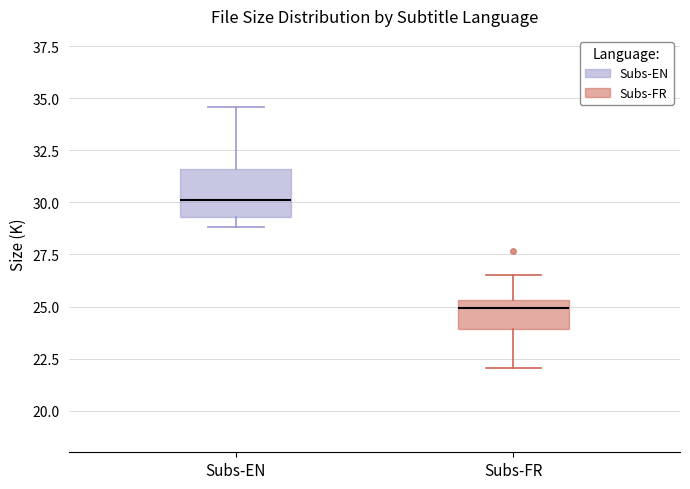

Which box is the tallest, from its lower edge to its upper edge?

Subs-EN